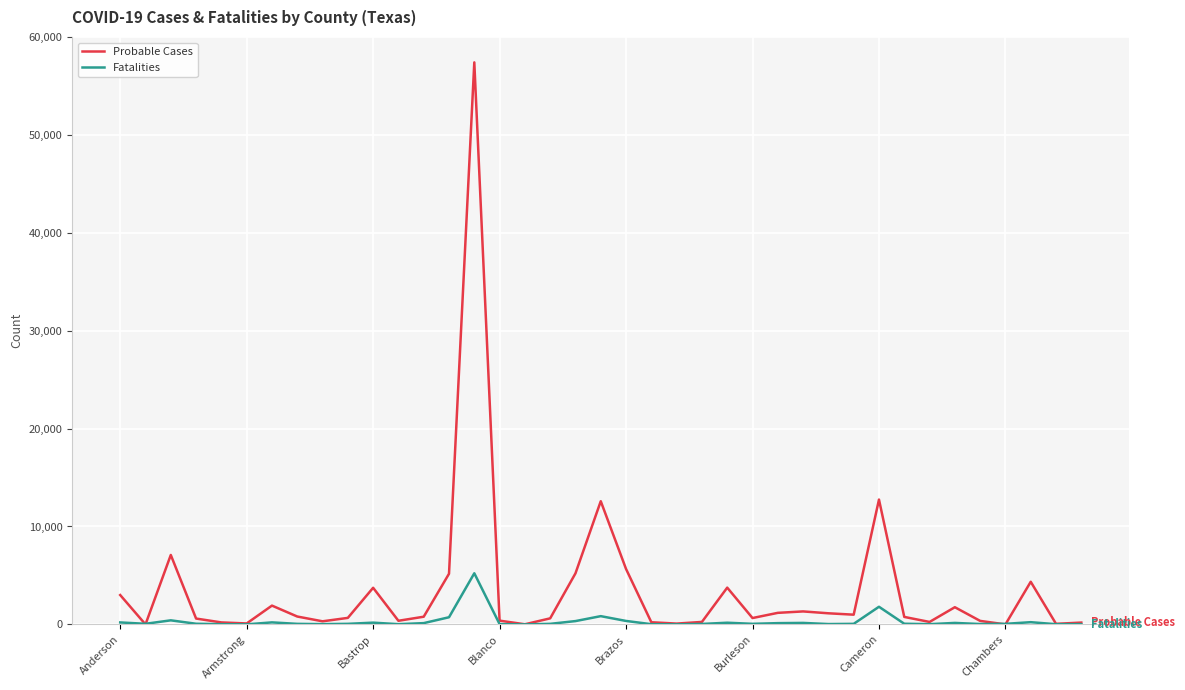

What is the difference between the maximum and second lowest values in the Probable Cases series?

57404